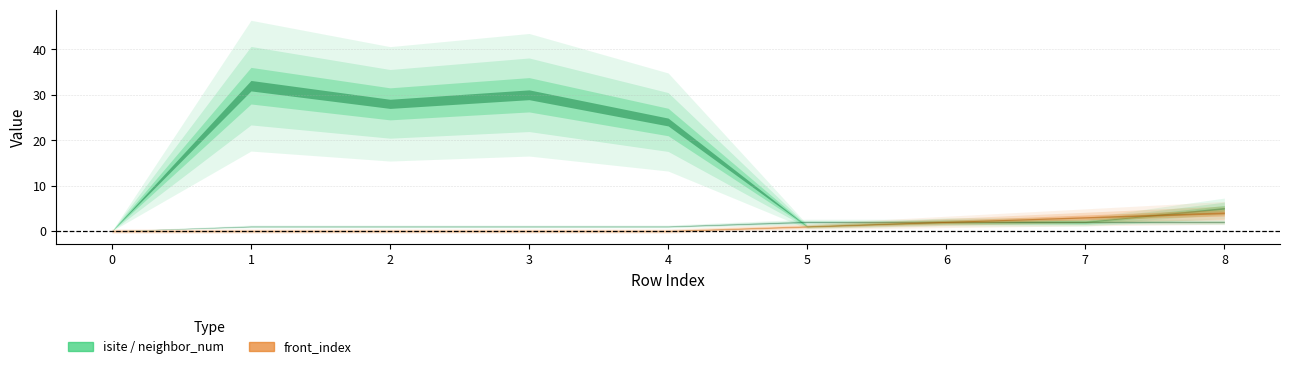

What is the difference between the maximum and second lowest values in the front_index series?

4